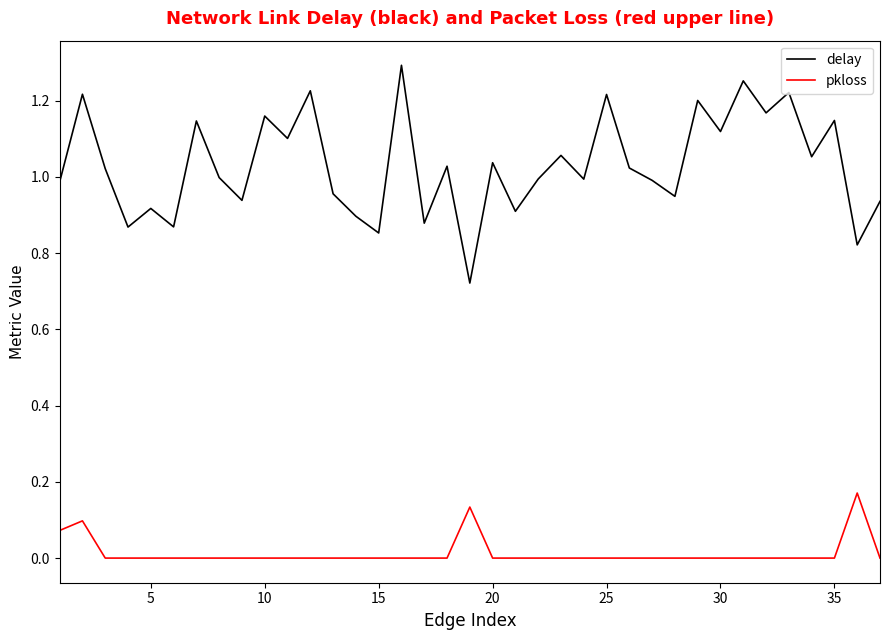

List the series in order of their peak value, lowest first.

pkloss, delay